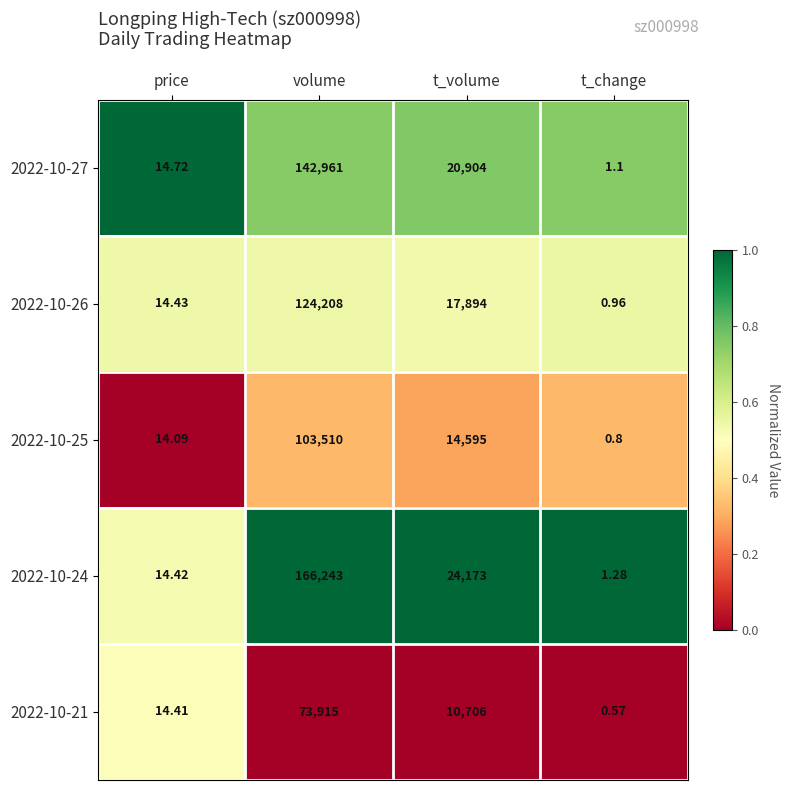

At which label does 2022-10-27 first exceed 20904?

volume